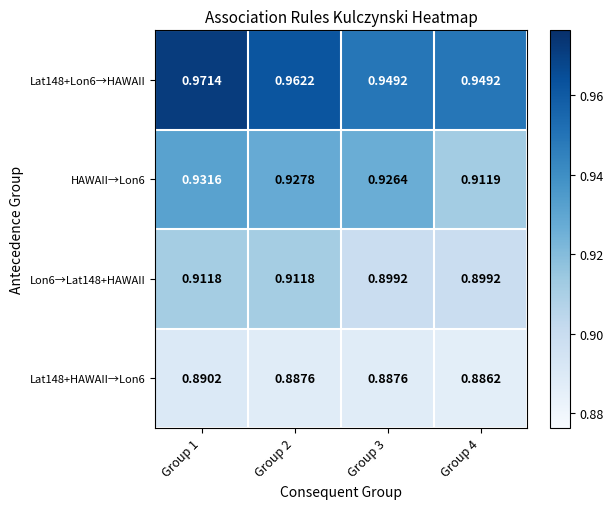

Is the value of Lon6→Lat148+HAWAII at Group 1 greater than the value of Lat148+HAWAII→Lon6 at Group 4?

Yes